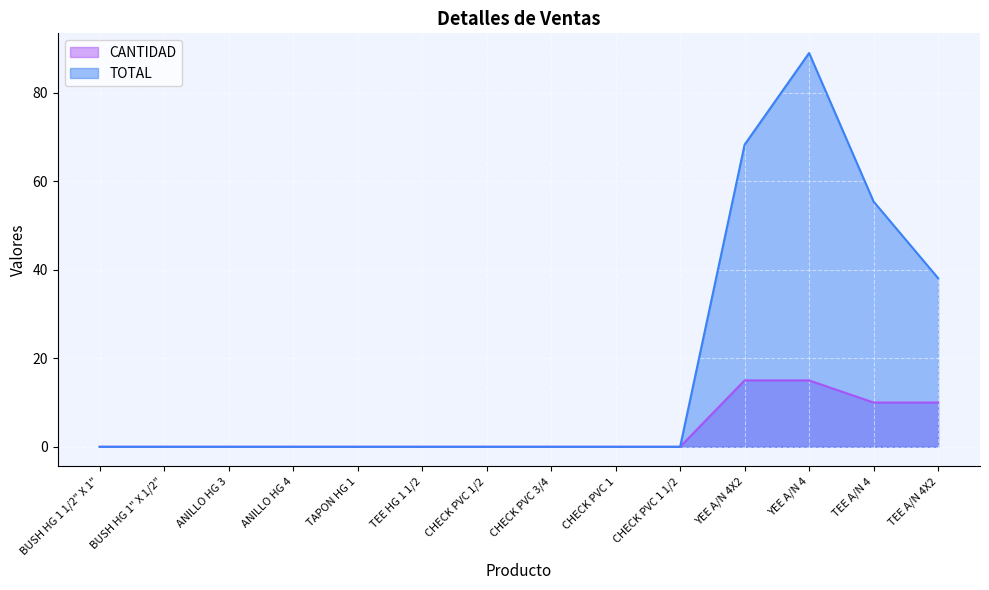

How many lines are shown in the chart?

2